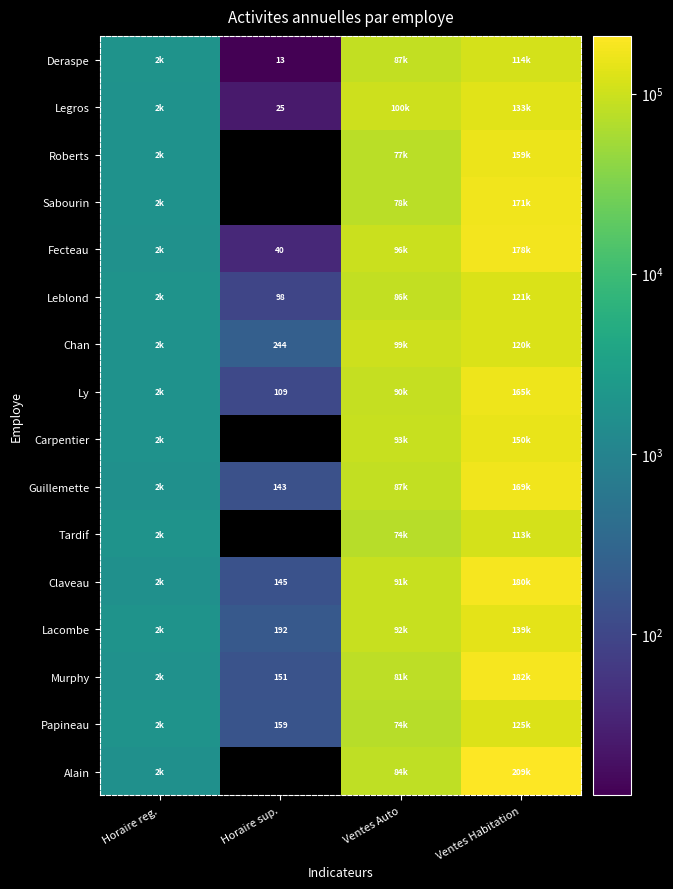

At which category is the sum across all series the highest?

Ventes Habitation